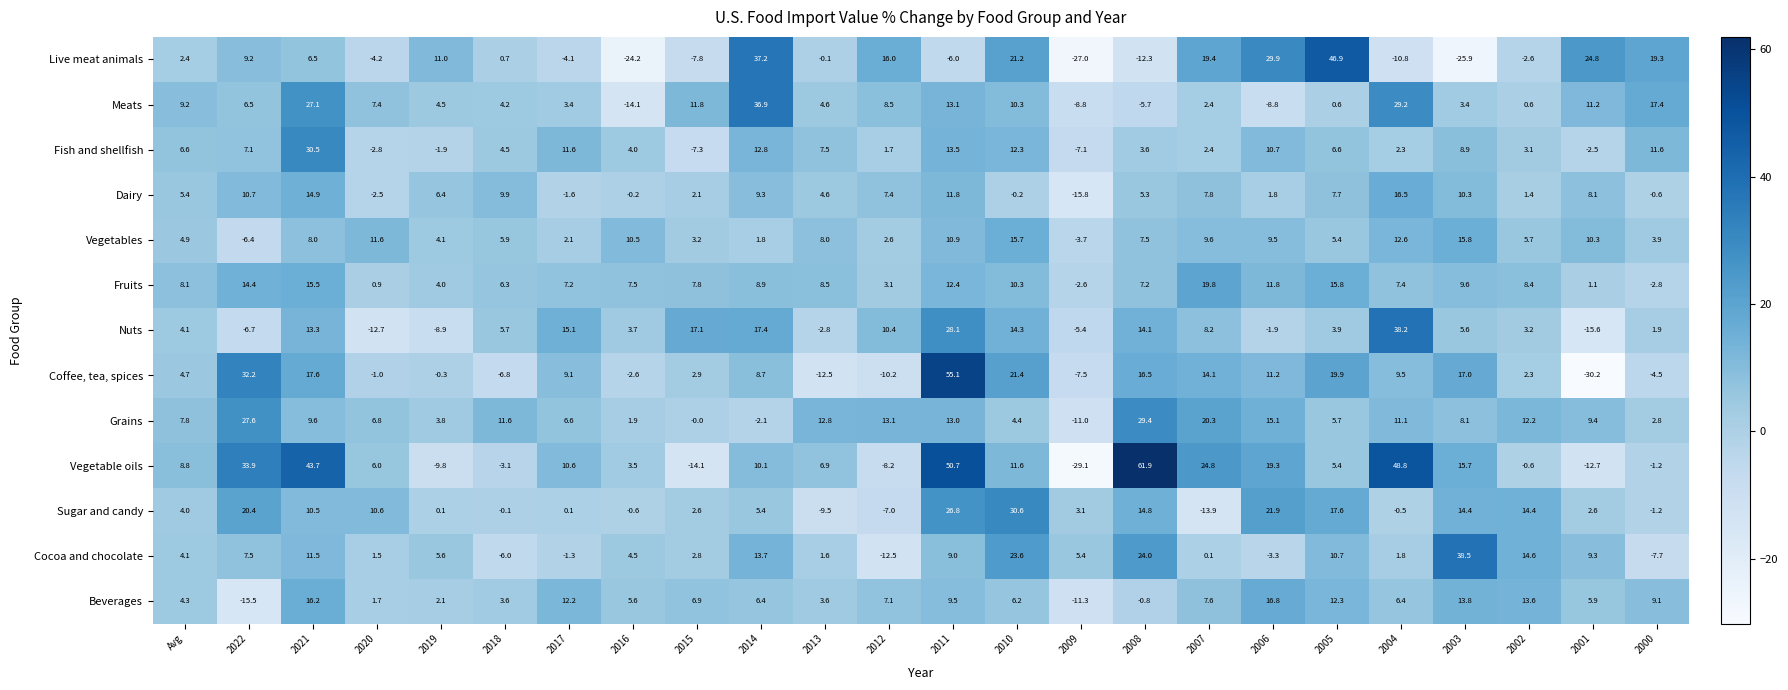

List the series in order of their peak value, lowest first.

Vegetables, Dairy, Beverages, Fruits, Grains, Fish and shellfish, Sugar and candy, Meats, Nuts, Cocoa and chocolate, Live meat animals, Coffee, tea, spices, Vegetable oils